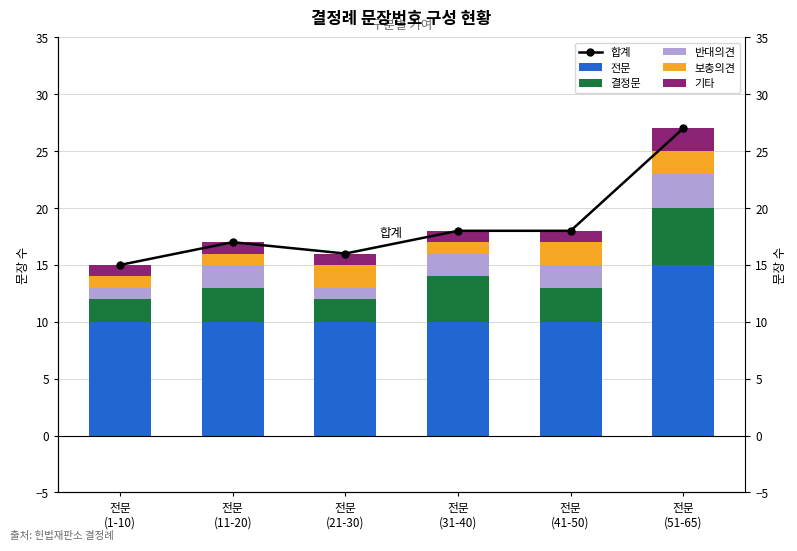

What is the label of the 5th bar from the left?

전문
(41-50)